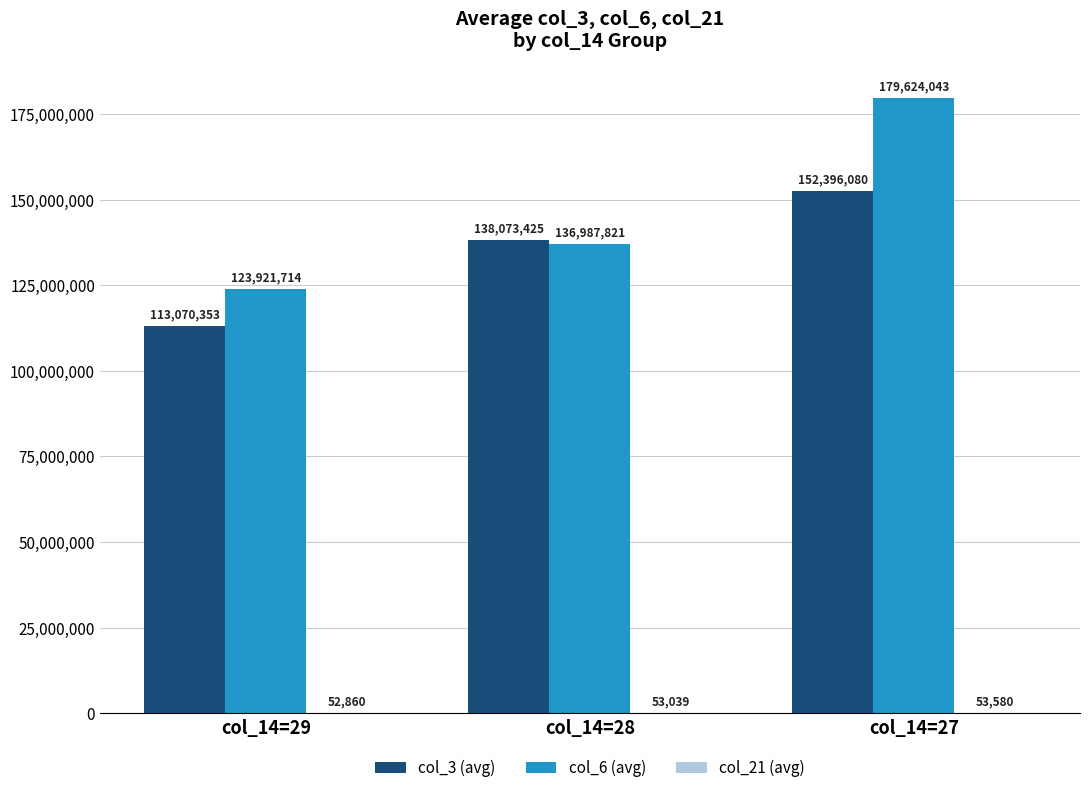

Where is col_6 (avg) nearest to the value 151772878?

col_14=28